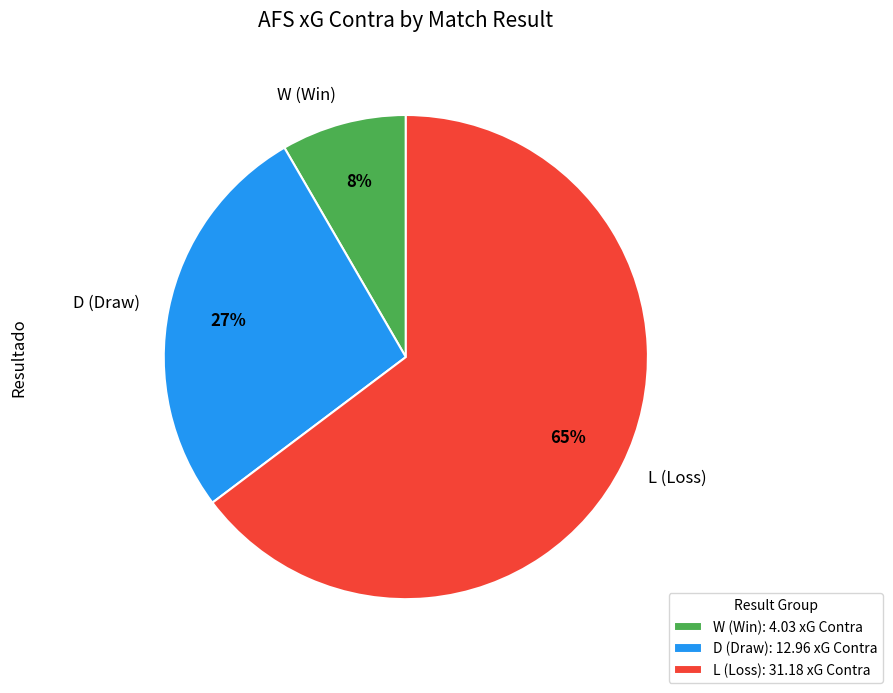

Which has a higher value, L (Loss) or D (Draw)?

L (Loss)